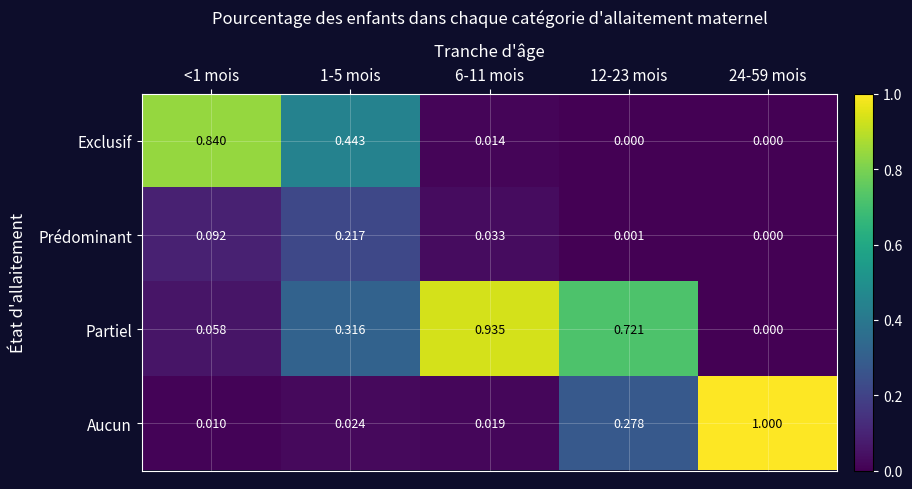

Which series has the largest range (max minus min)?

Aucun